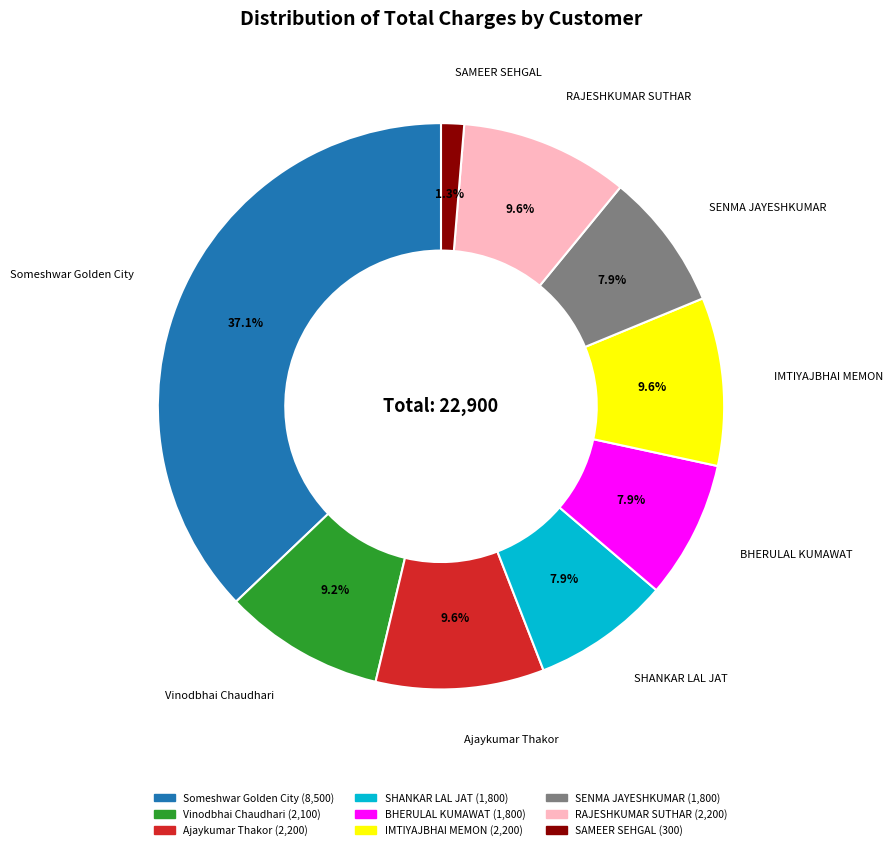

Count the number of slices in the pie.

9